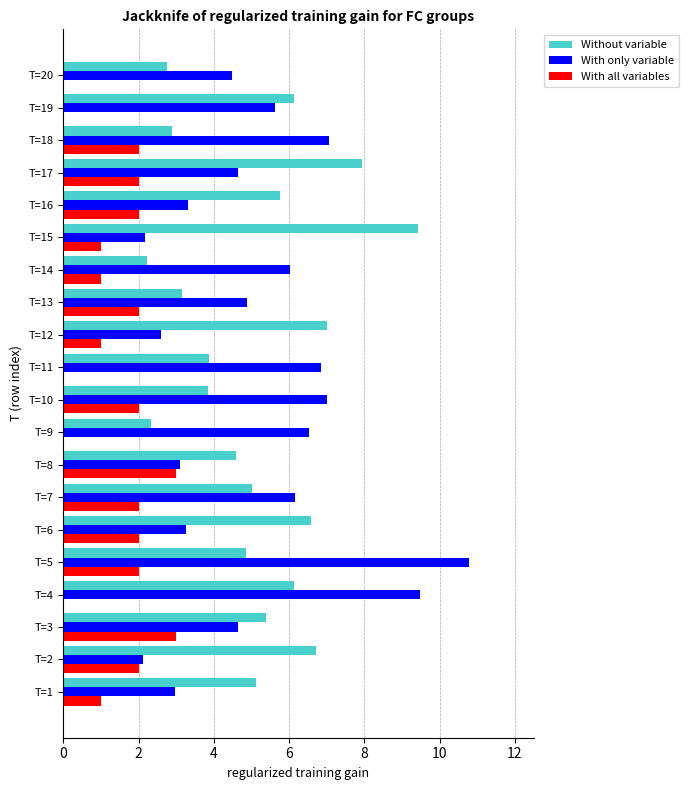

What is the highest value of the With only variable series?

10.8